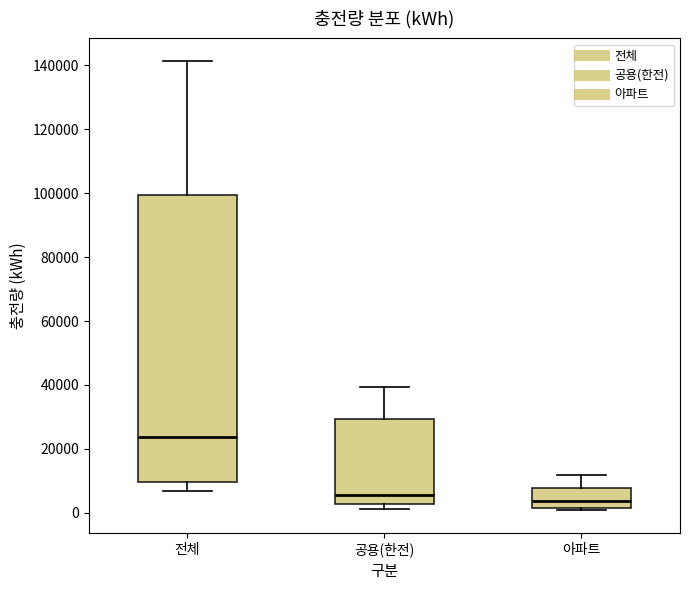

Which box is the tallest, from its lower edge to its upper edge?

전체